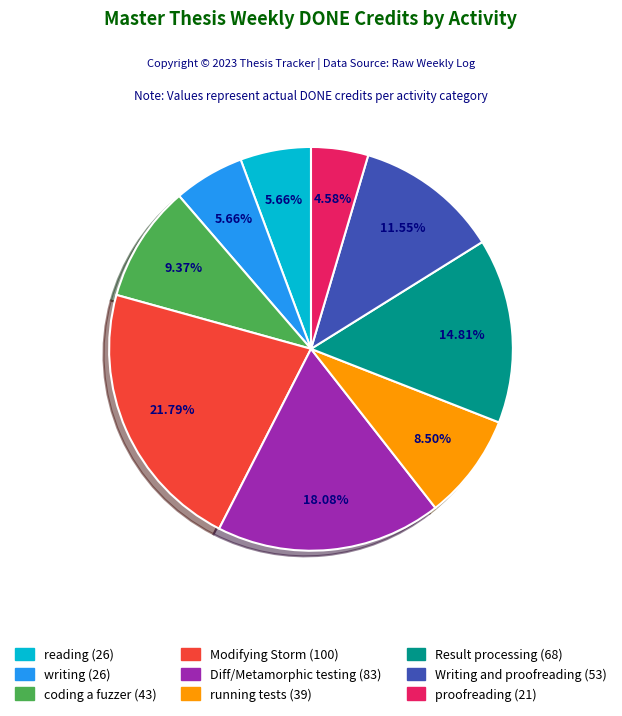

Which slice is the largest?

Modifying Storm